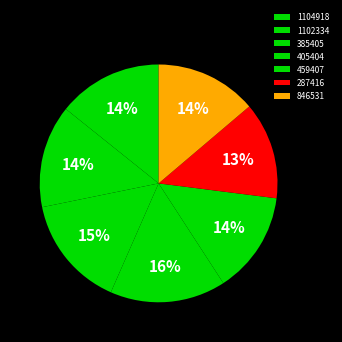

What is the smallest slice in the pie chart?

287416